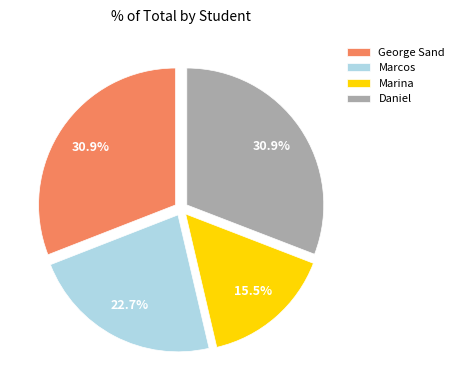

What percentage is the Marcos slice, to the nearest percent?

23%